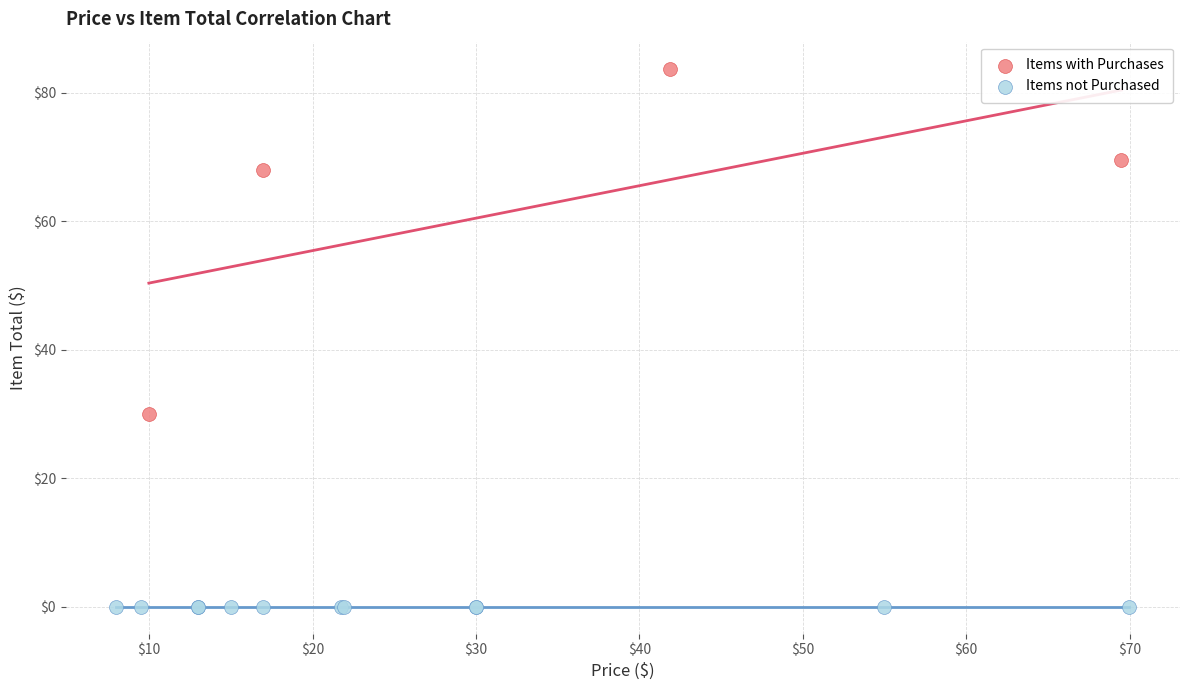

Which series contains the highest Y value?

Items with Purchases